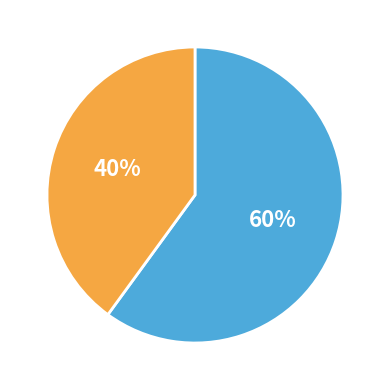

To the nearest percent, what is the average slice percentage?

50%